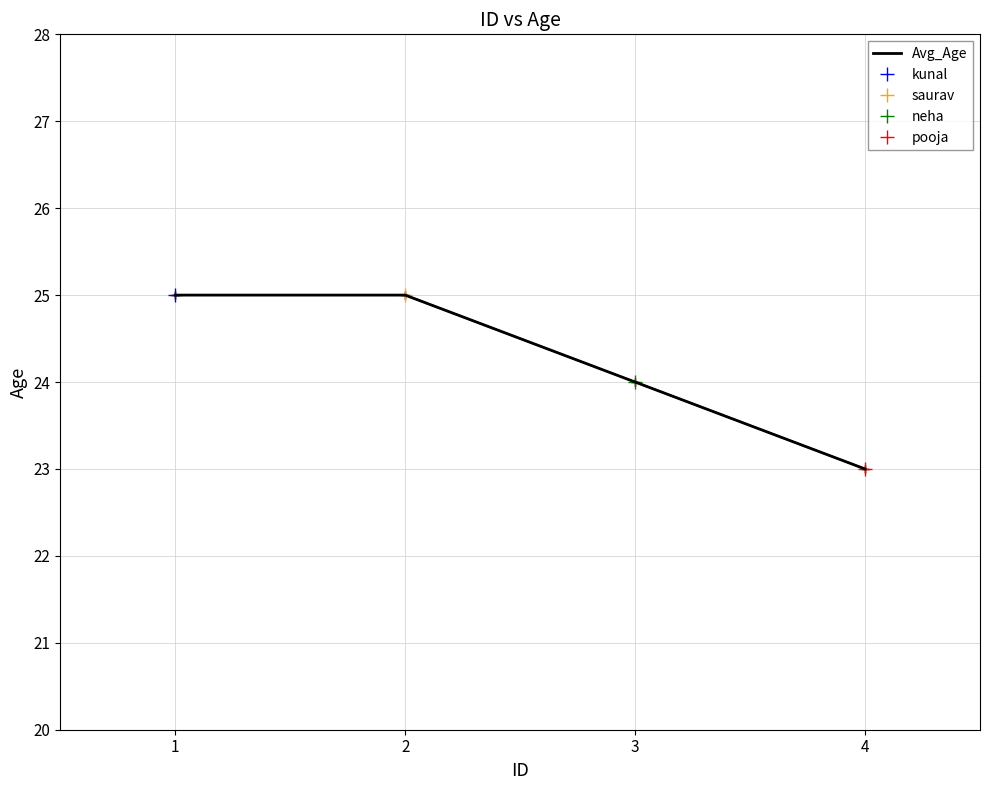

Is it true that the value at 4 is 23?

True